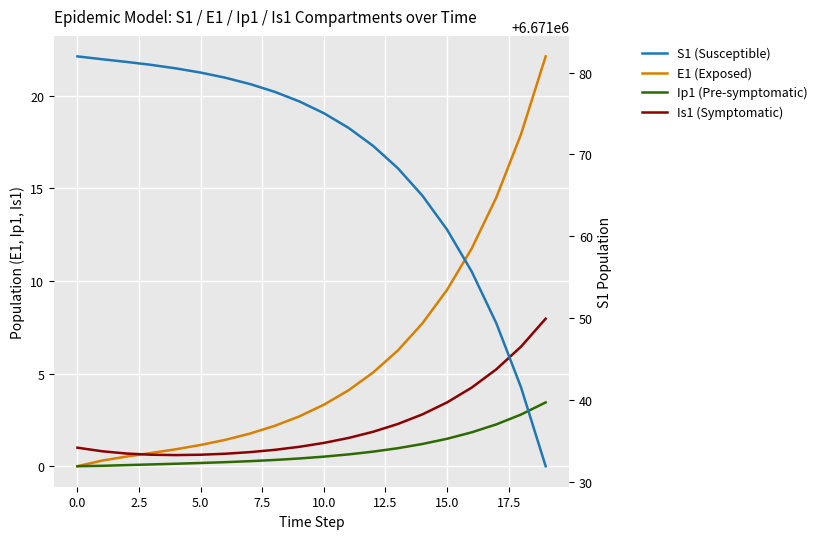

Which series has the largest total across all categories?

S1 (Susceptible)